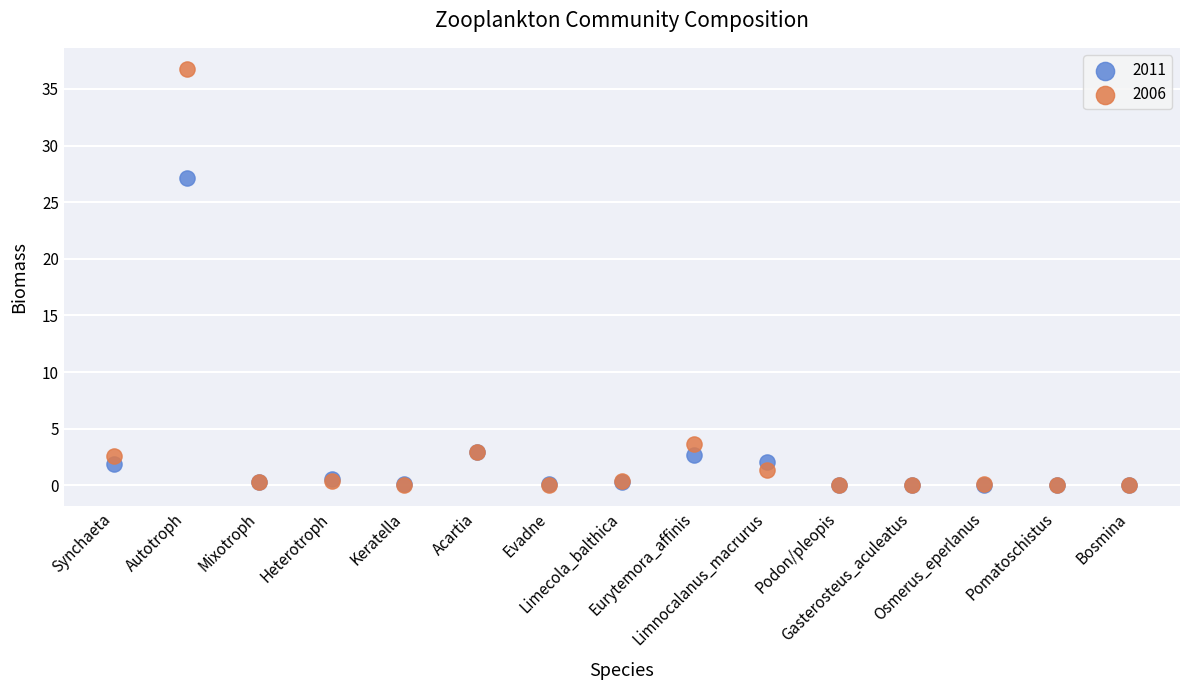

Across all series, what Y value is closest to 18?

27.1